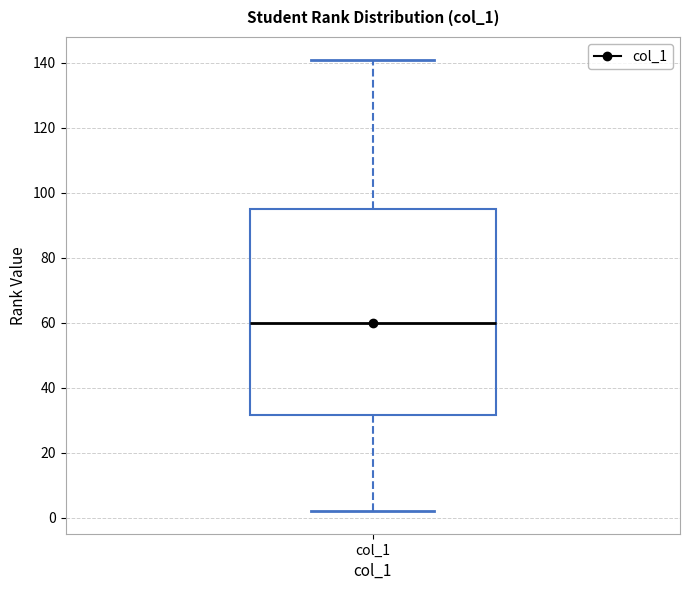

Transcribe this box plot: give where the median line is, the range the box spans, and where the two whiskers end, as read against the y-axis. The values are not printed on the chart, so give them approximately, as read against the axis.

median 60, box 32 to 96, whiskers 2 to 142